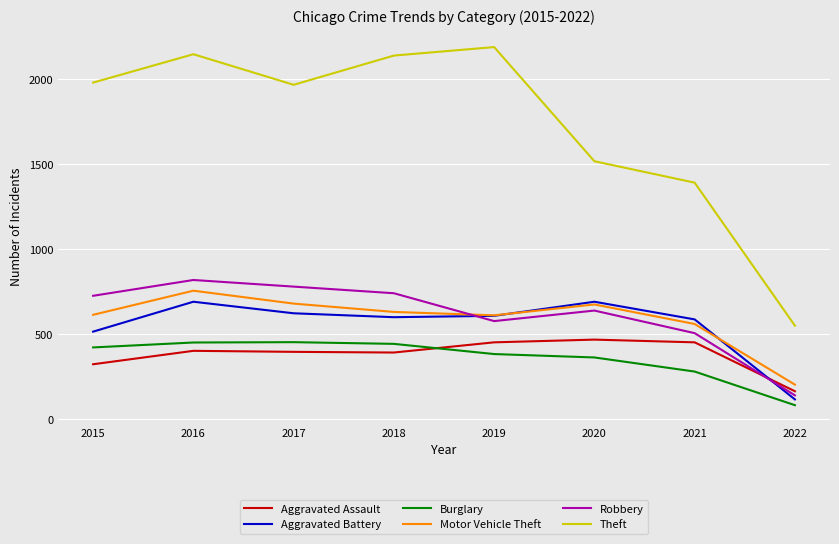

In Burglary, how many points are higher than both neighbors (excluding endpoints)?

1